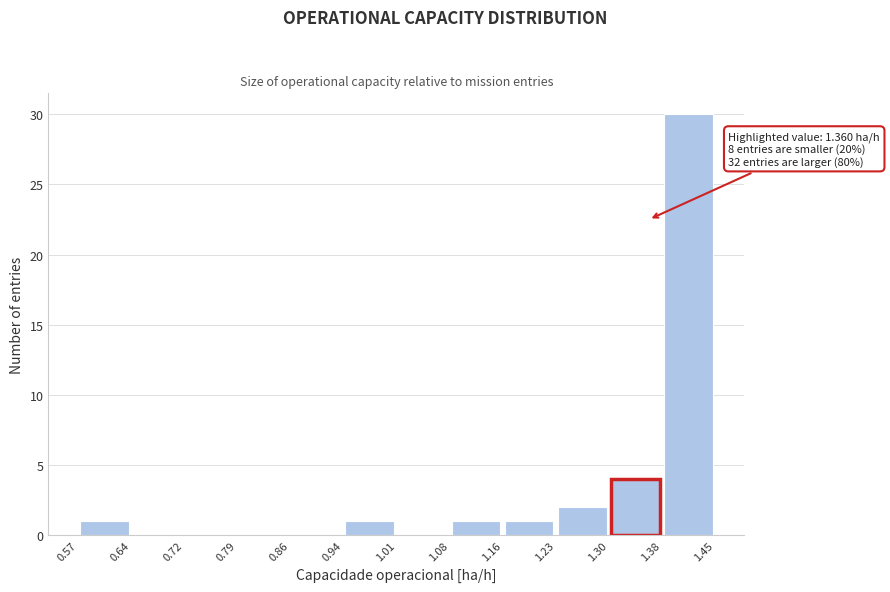

Which range on the x-axis has the tallest bar?

1.38 to 1.45